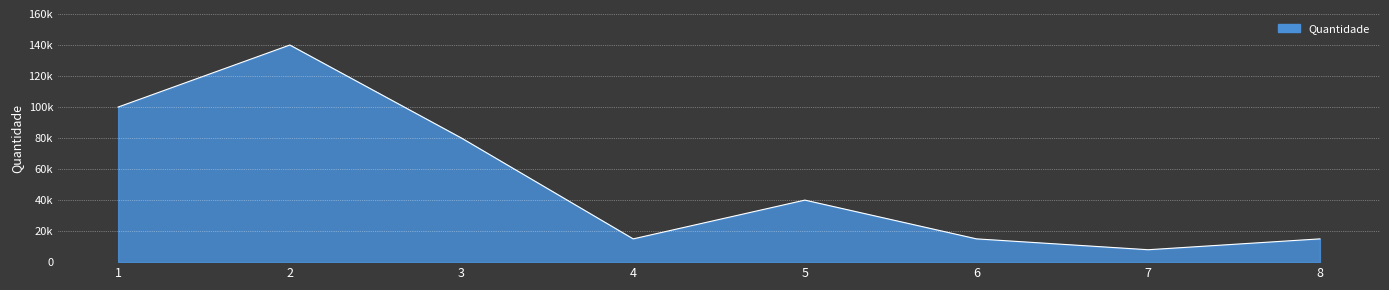

Where is the first local maximum?

2